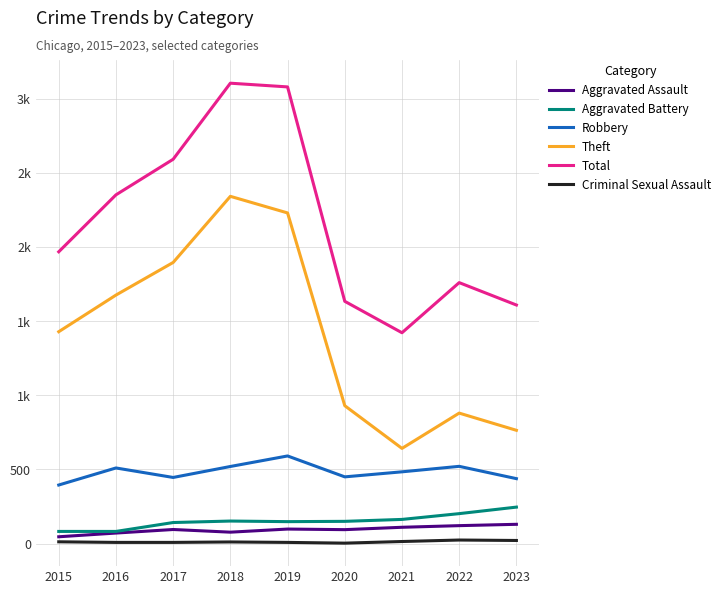

The value of Aggravated Battery at 2018 is 152. True or false?

True